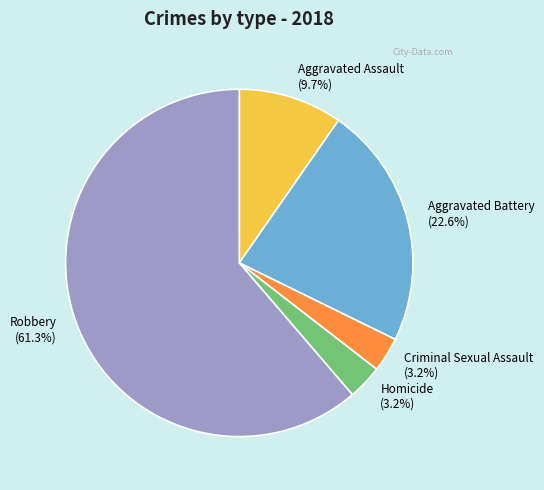

Which category has the biggest portion of the pie?

Robbery